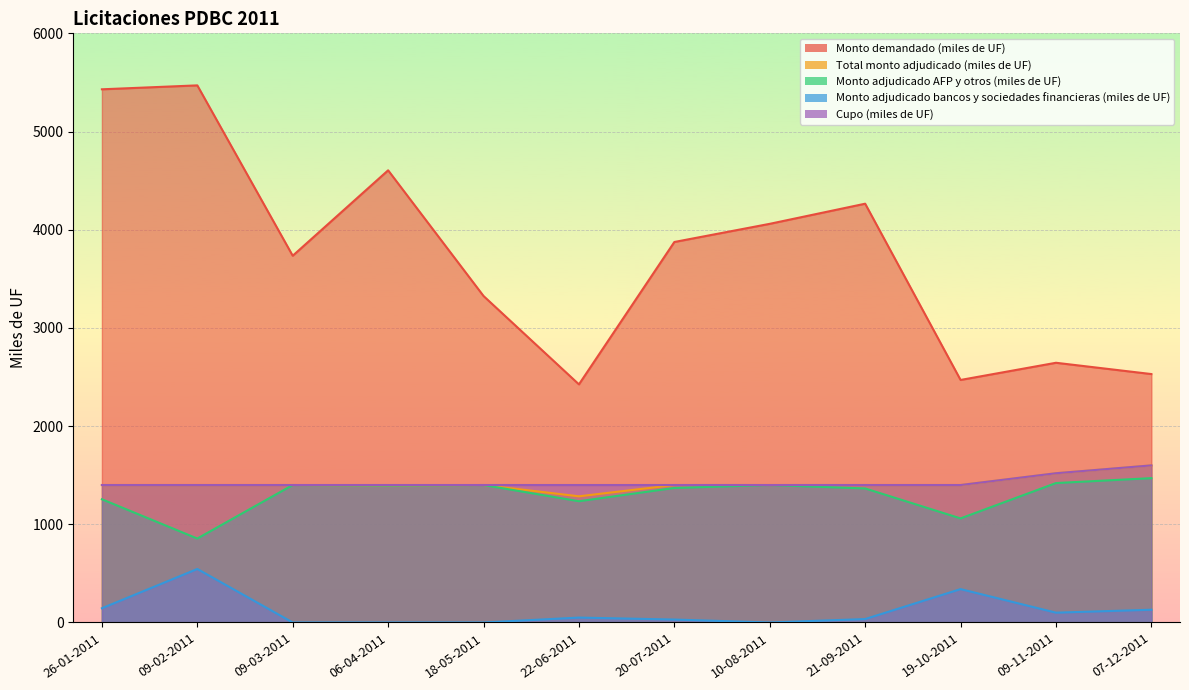

How many data points in Monto demandado (miles de UF) are less than 3875?

6